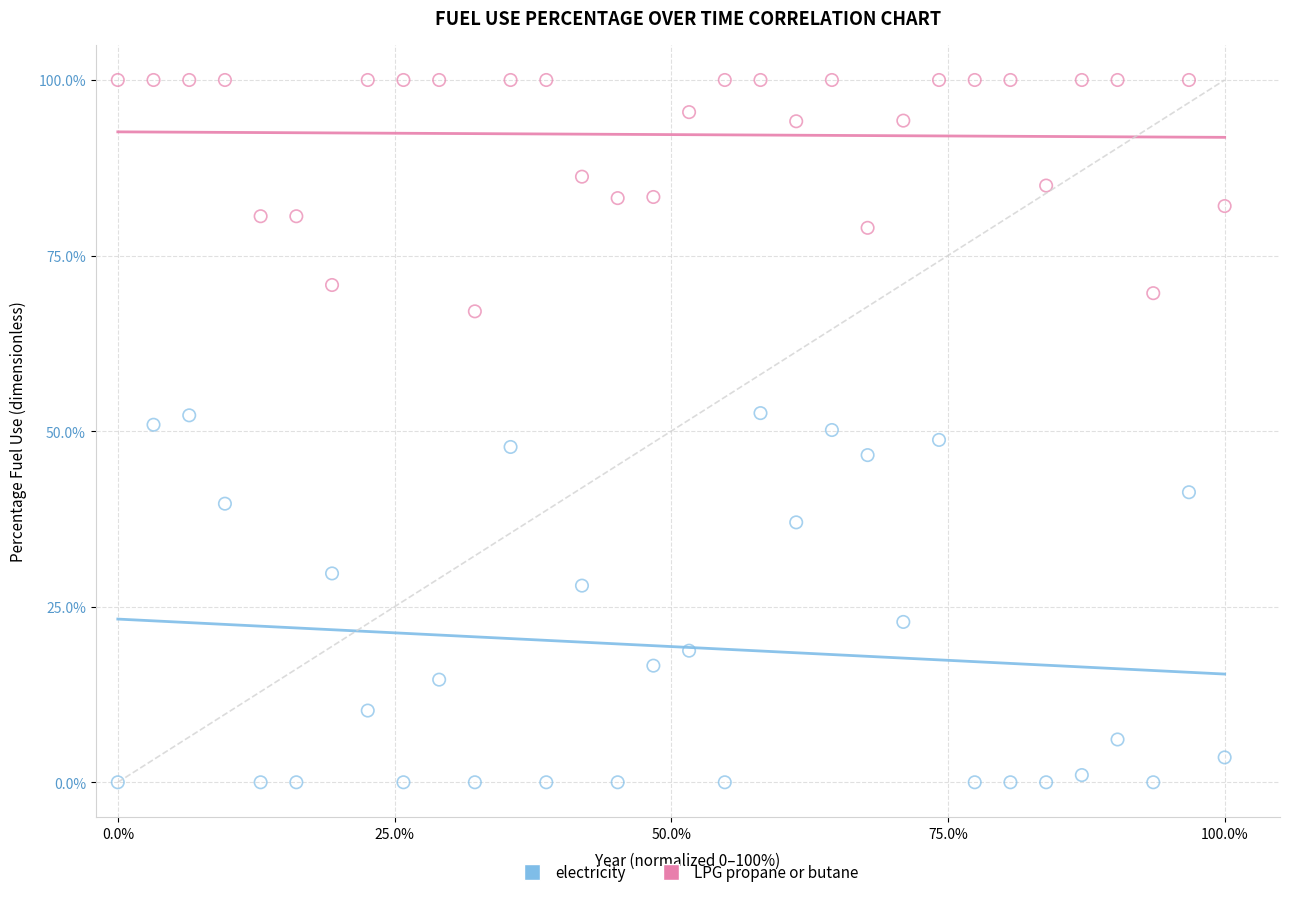

In the electricity series, what Y value is closest to 26?

28.0